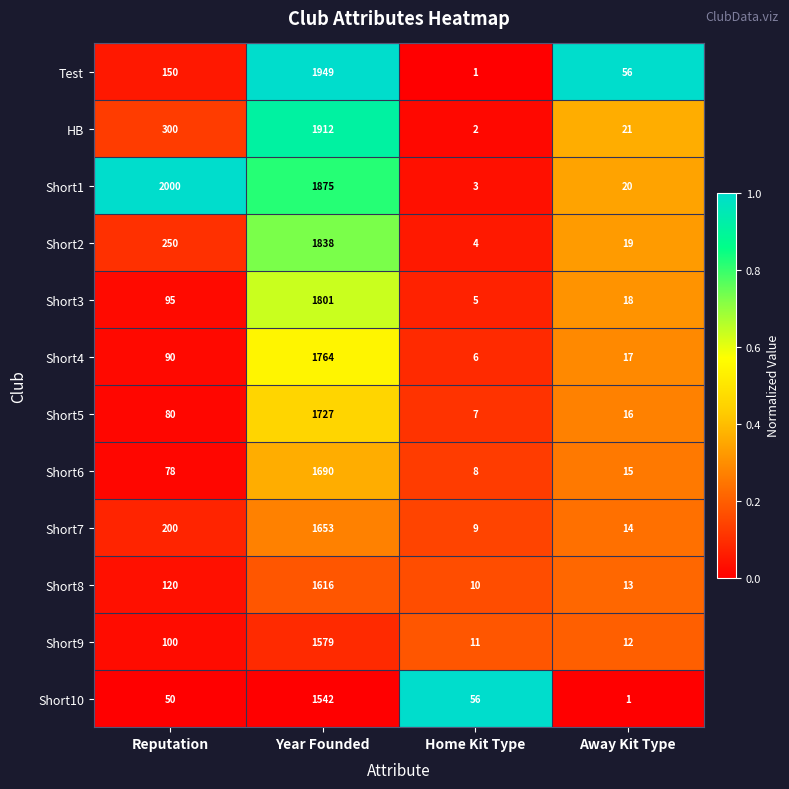

Is it true that Short5 equals 1727 at Year Founded?

True